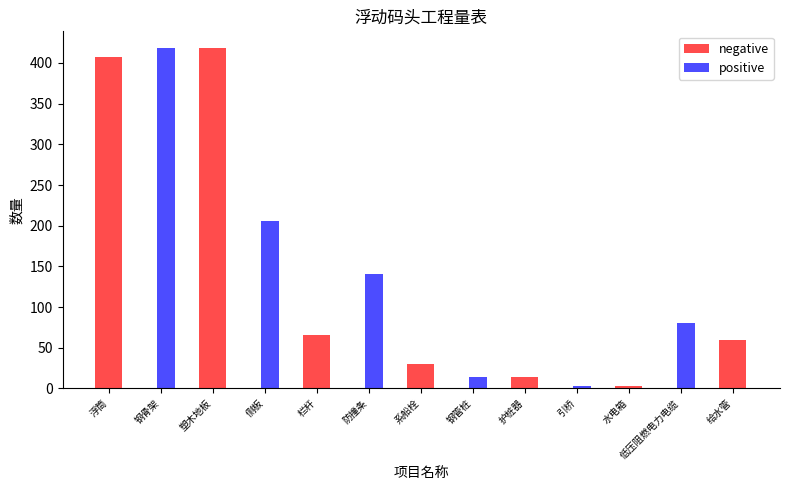

How many groups of bars are there?

13